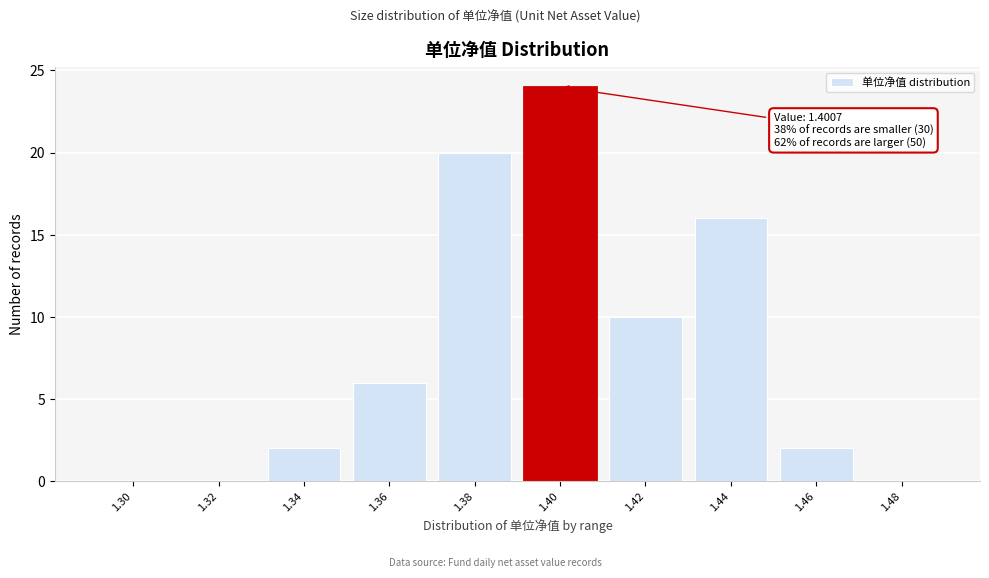

Reading left to right, list all the values displayed in this chart.

1.30=0	1.32=0	1.34=2	1.36=6	1.38=20	1.40=24	1.42=10	1.44=16	1.46=2	1.48=0